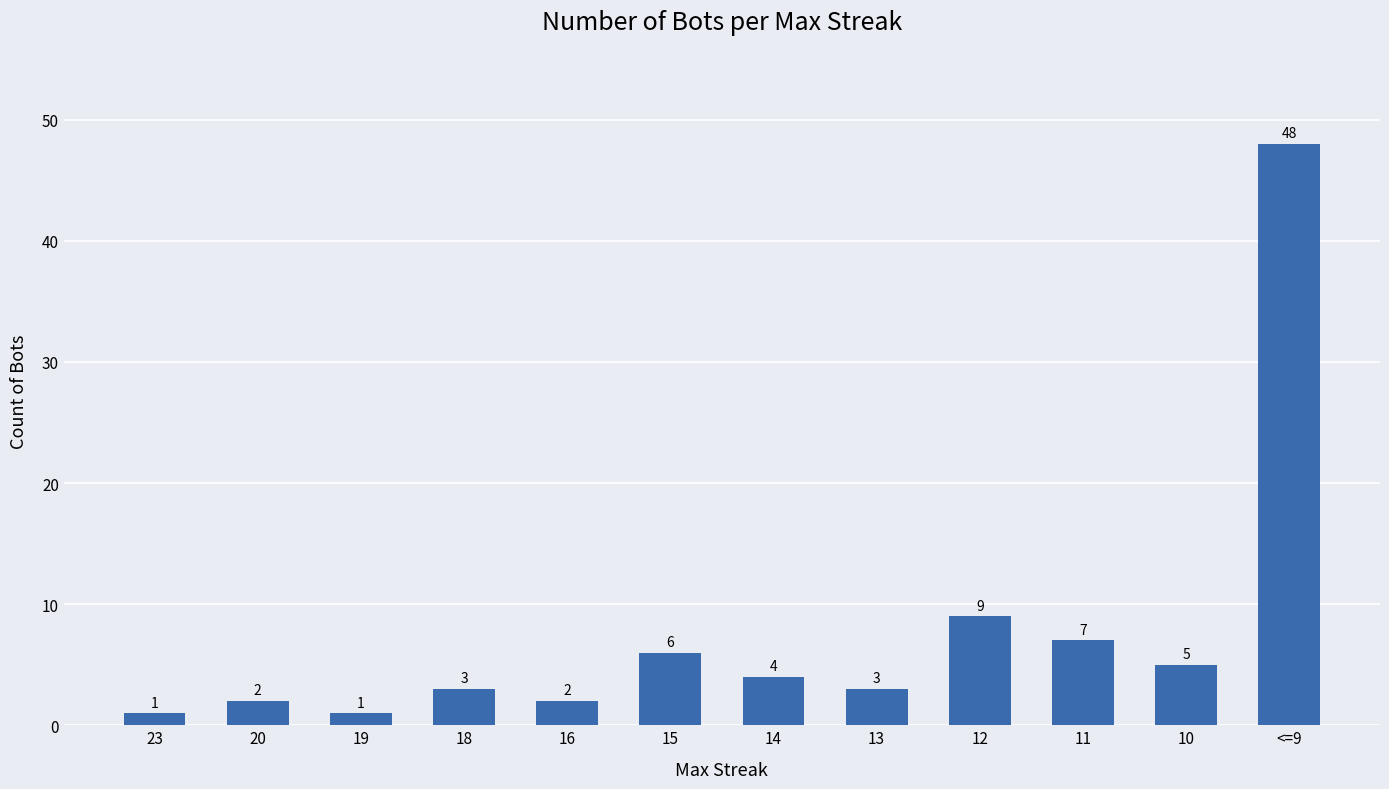

Which has a higher value, 16 or 13?

13